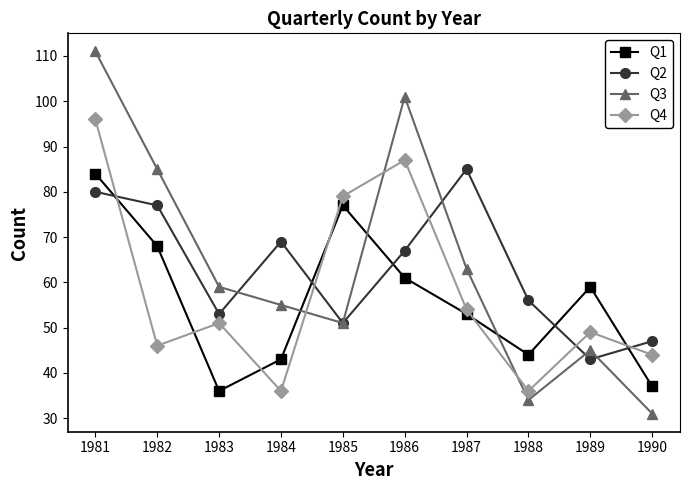

At which label does Q2 reach its minimum?

1989